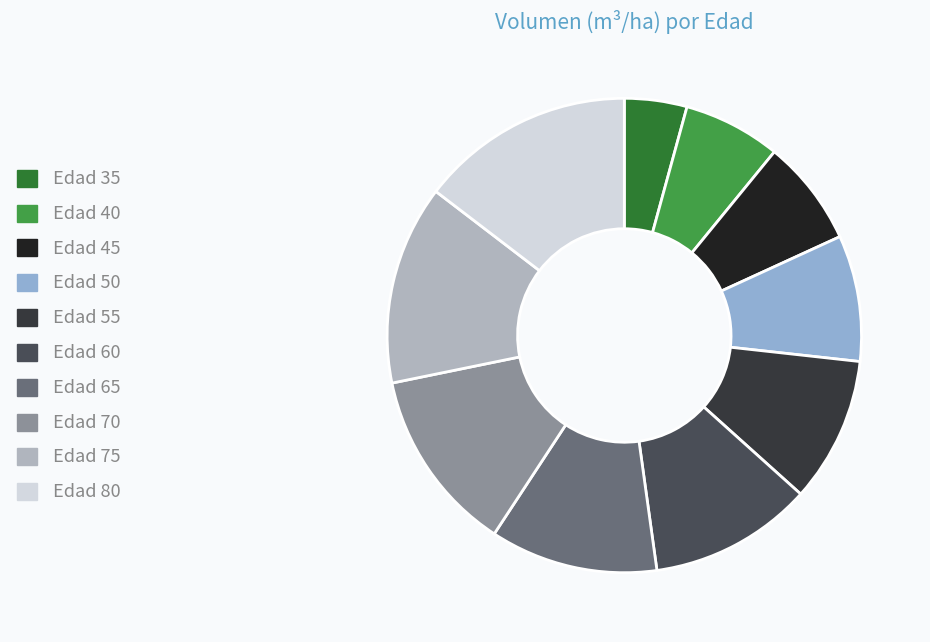

Does any single category account for the majority?

No